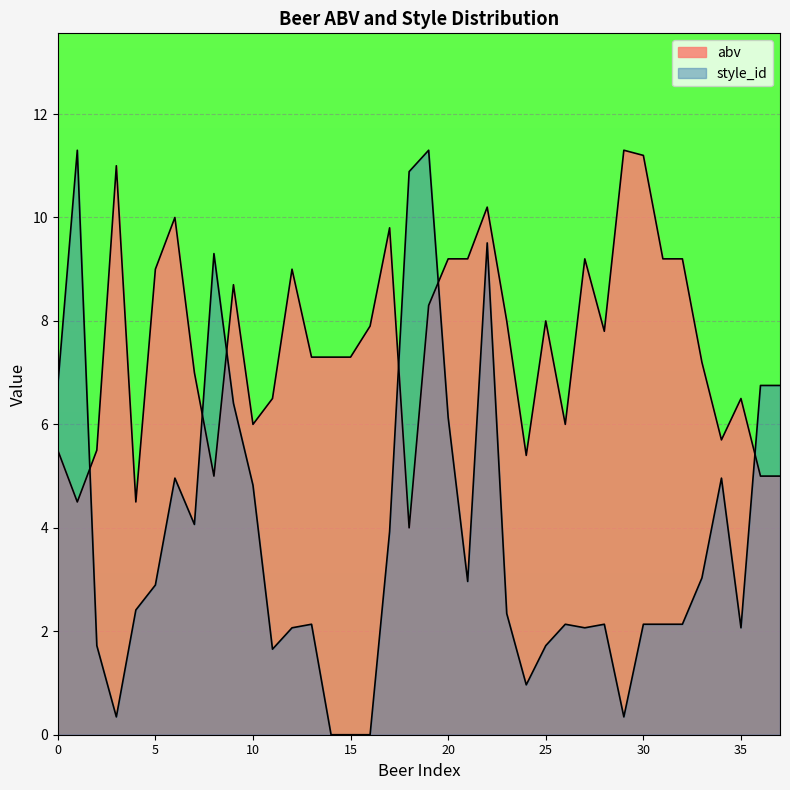

What is the spread (max minus min) of values at 12?

6.9